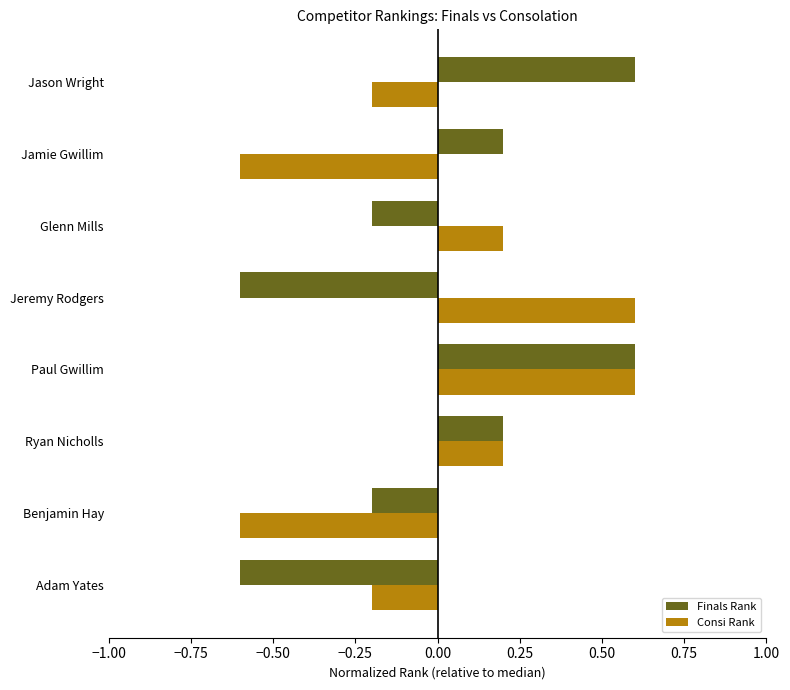

What are all the series names shown in the legend?

Finals Rank, Consi Rank